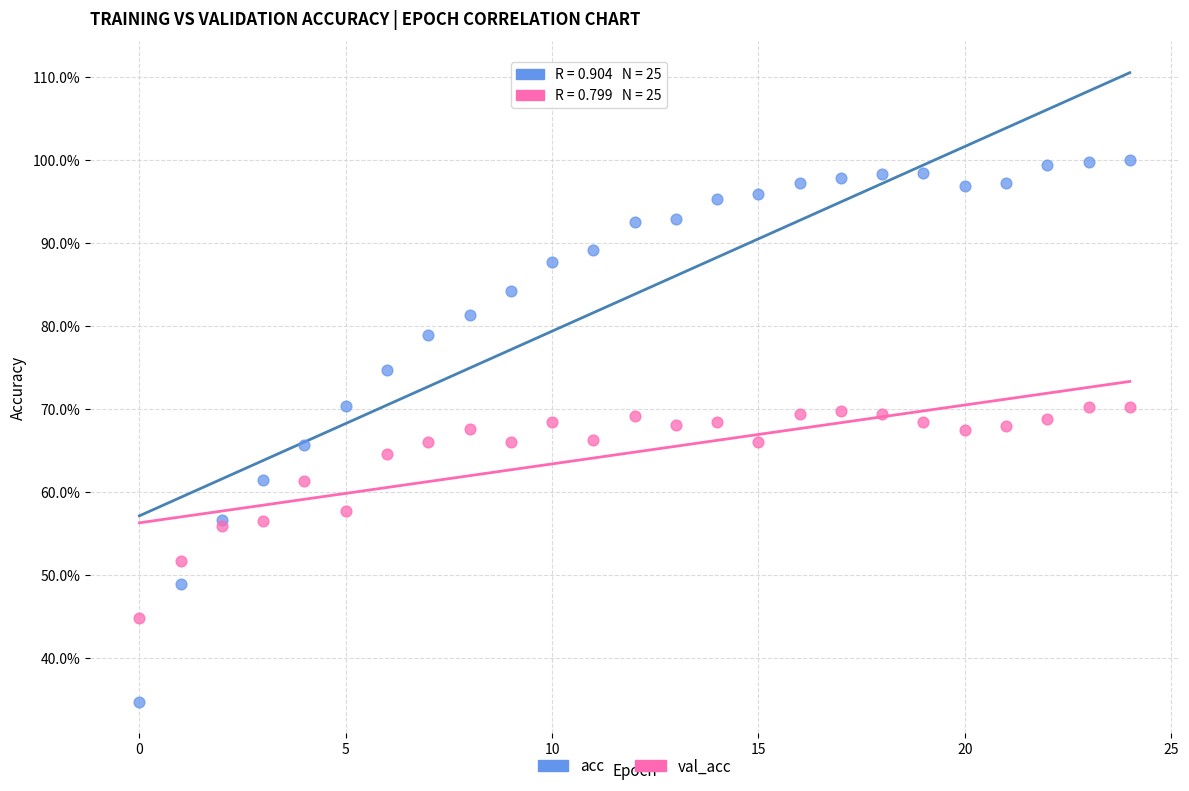

Which series reaches the maximum Y coordinate?

acc